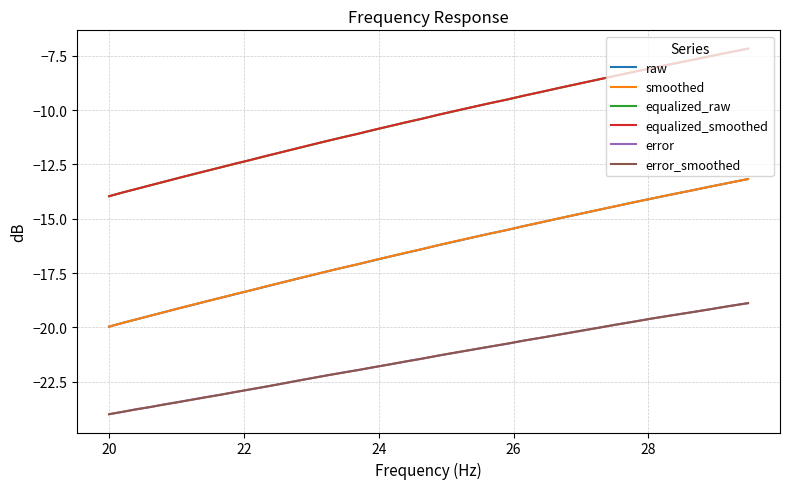

True or false: error_smoothed and smoothed intersect in this chart.

False